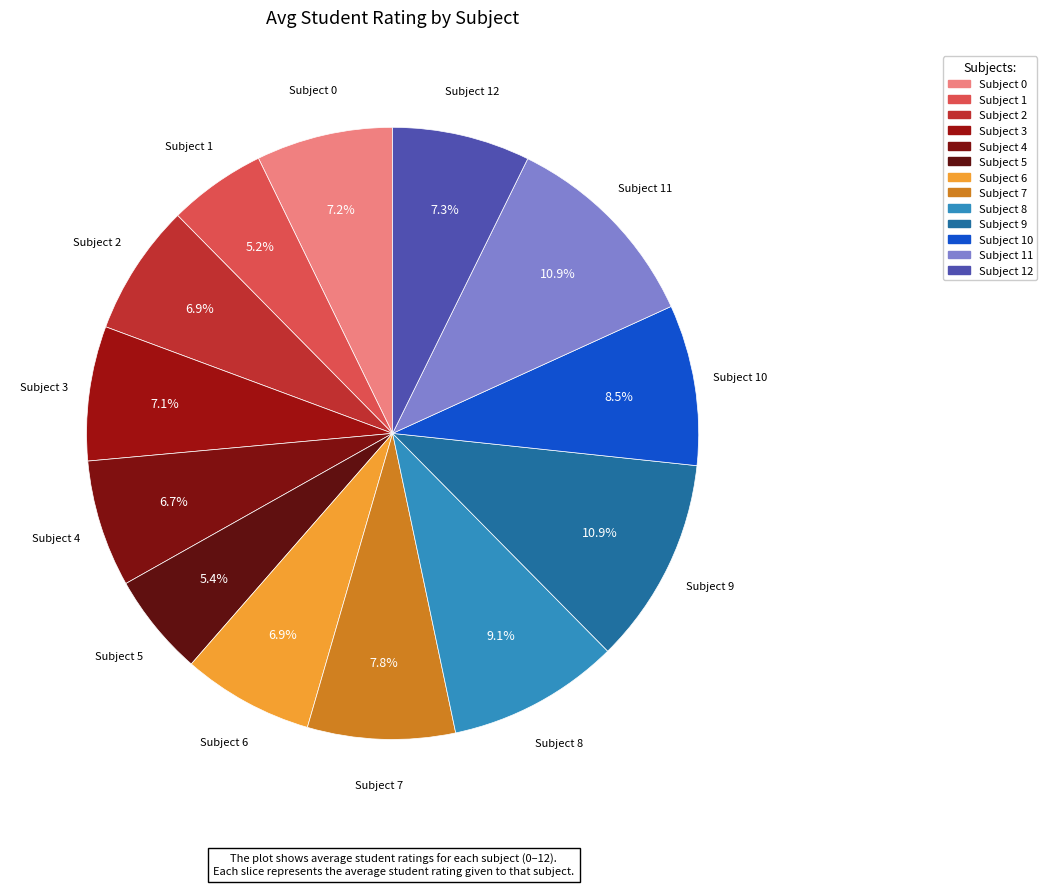

To the nearest percent, what is the difference between the largest and smallest slice percentages?

6%